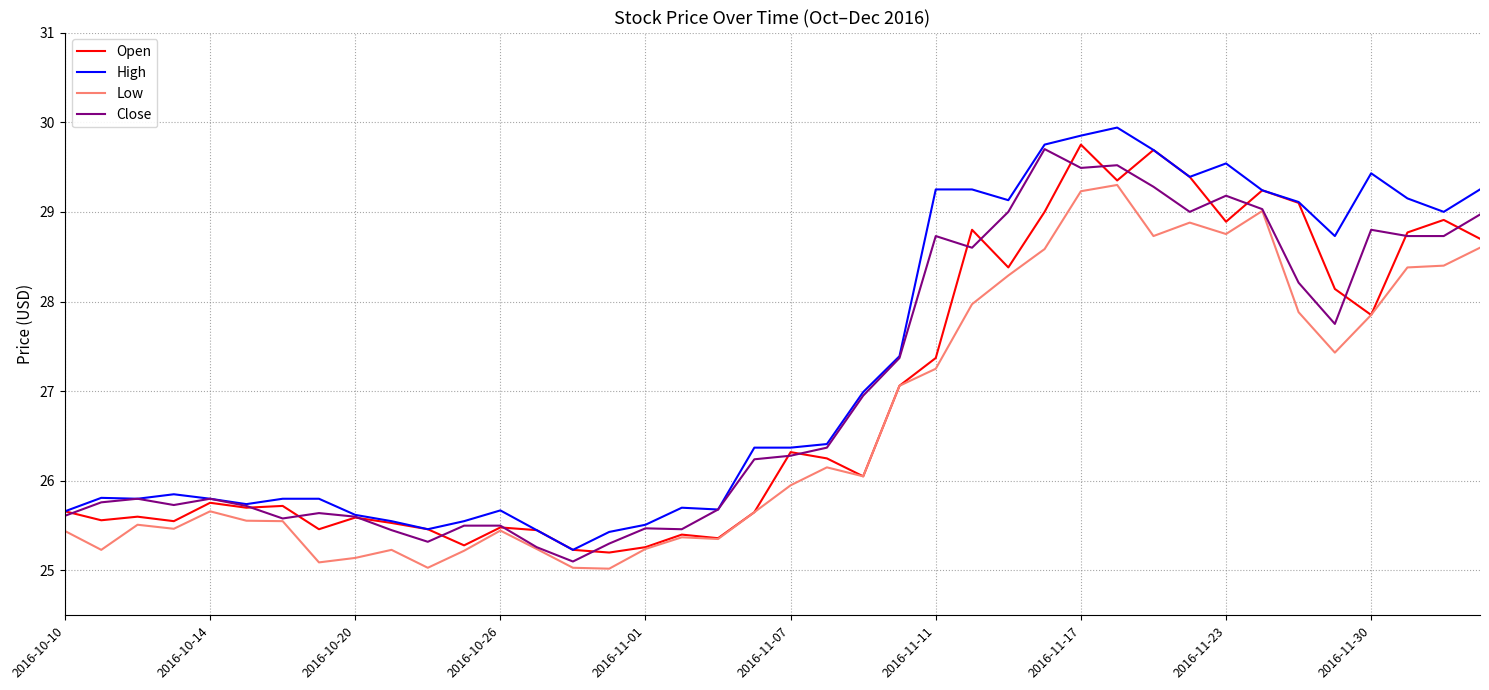

What is the highest value of the Open series?

29.8